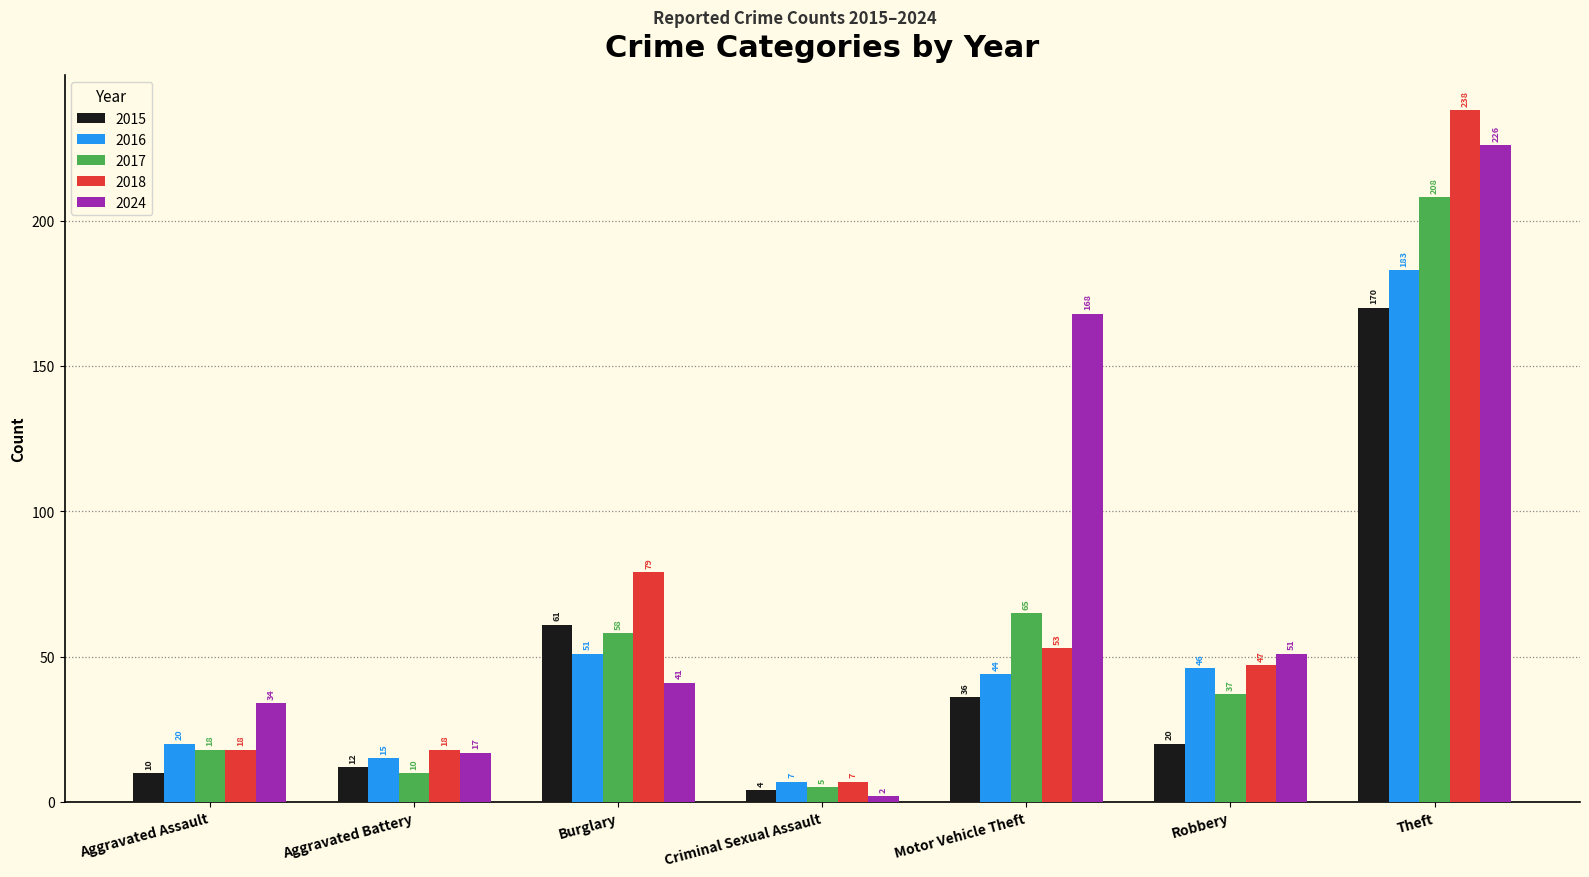

What is the sum of the 2015 values at Aggravated Battery and Motor Vehicle Theft?

48